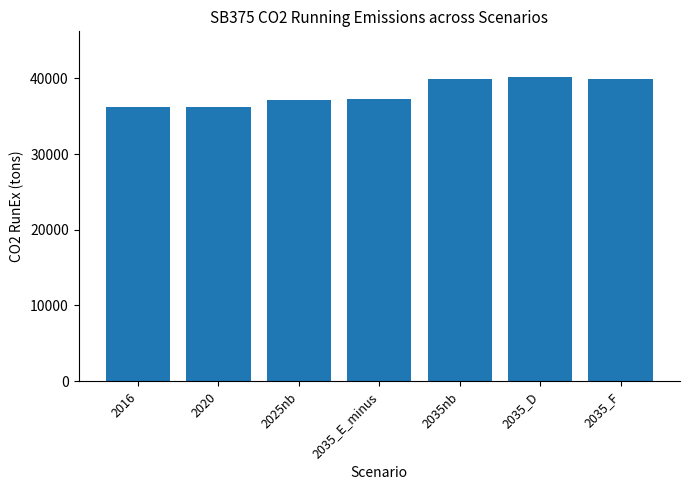

What is the maximum value shown in the chart?

40194.6